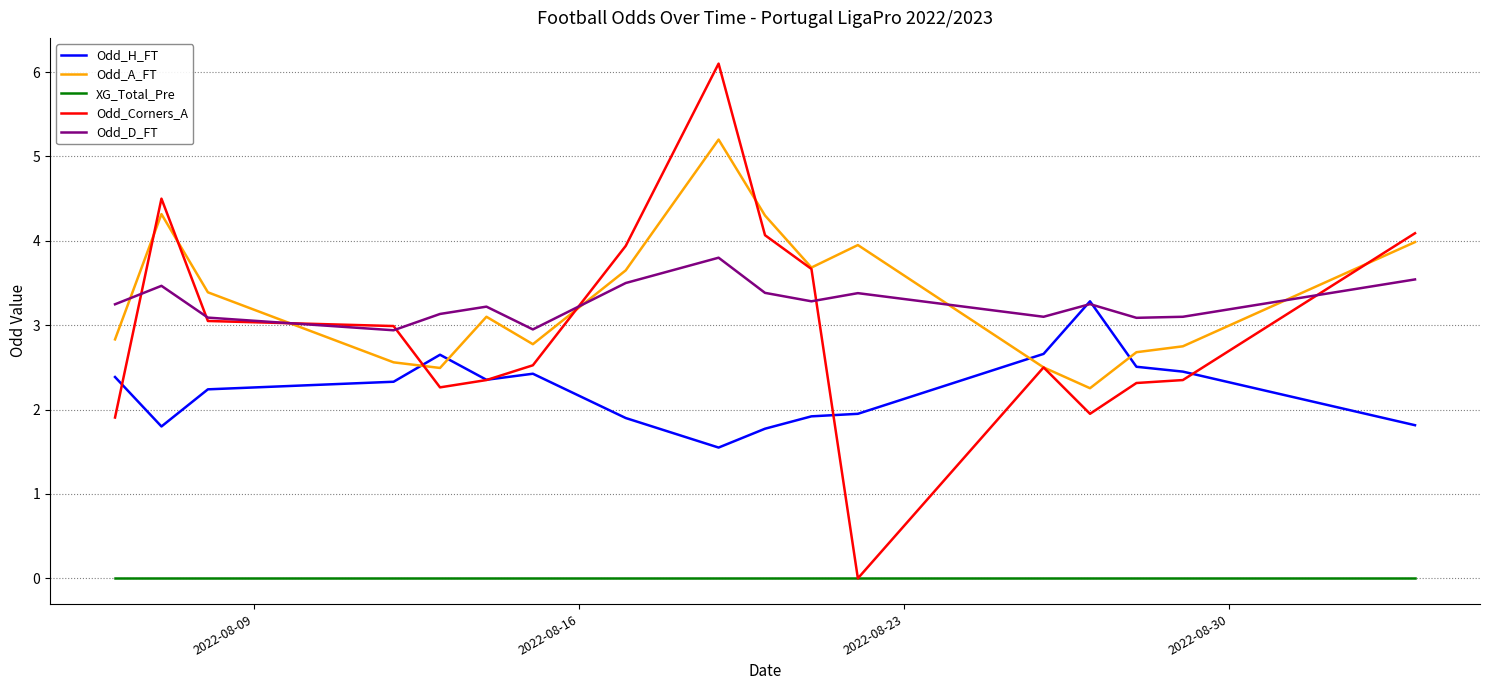

Which series has the largest range (max minus min)?

Odd_Corners_A